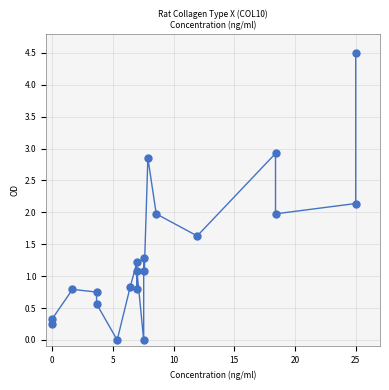

What is the range of X values (max minus min)?

25.0